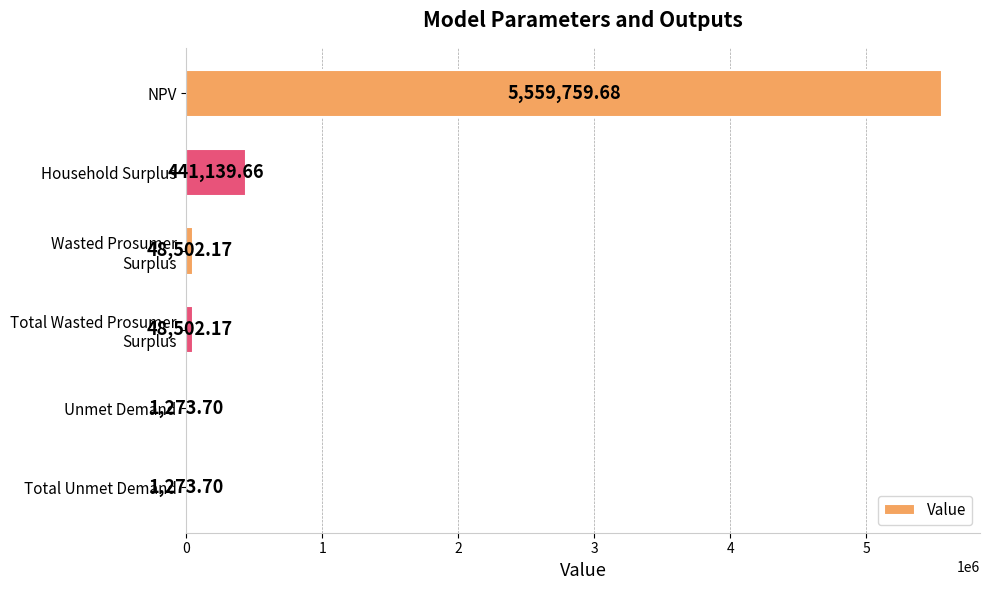

At which category does the chart reach its peak across all series?

NPV